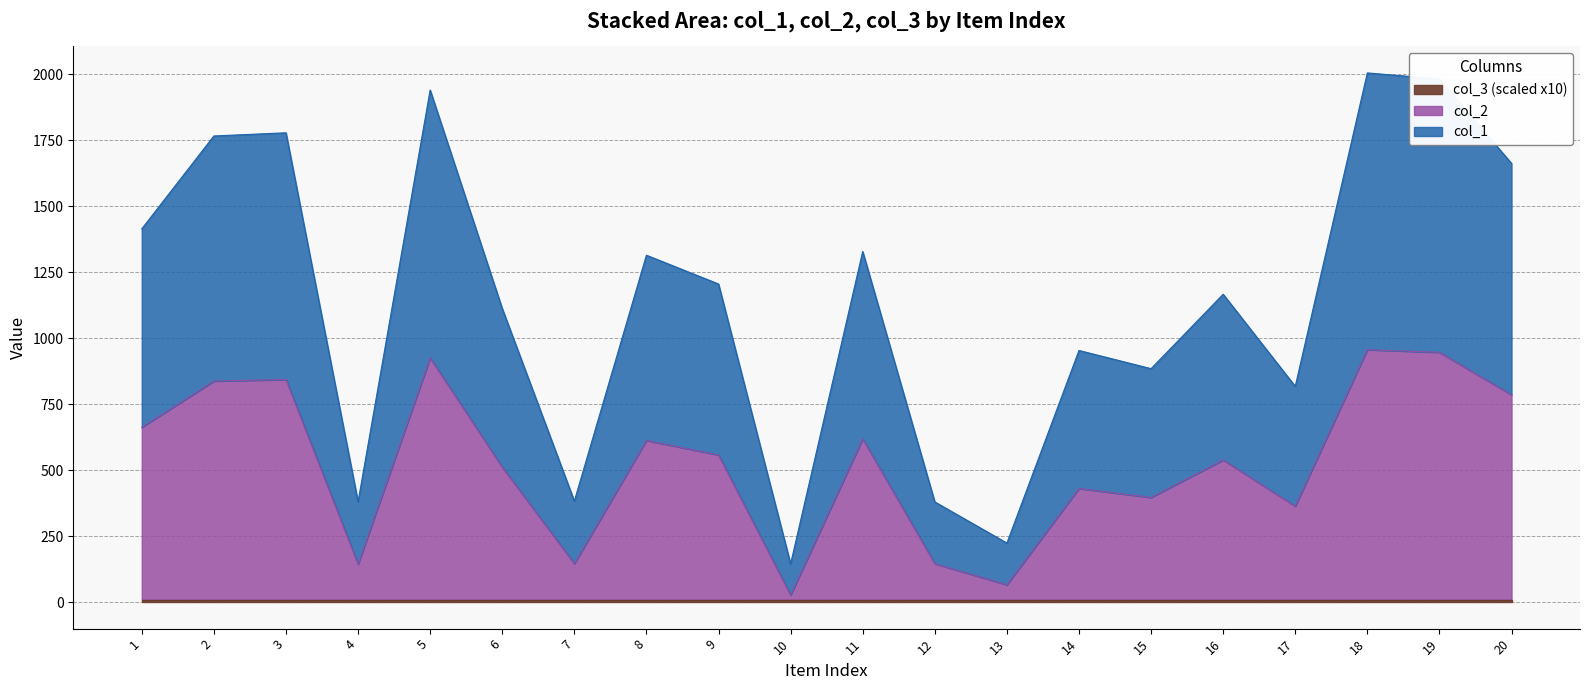

Does the chart display data point markers on the line(s)?

No